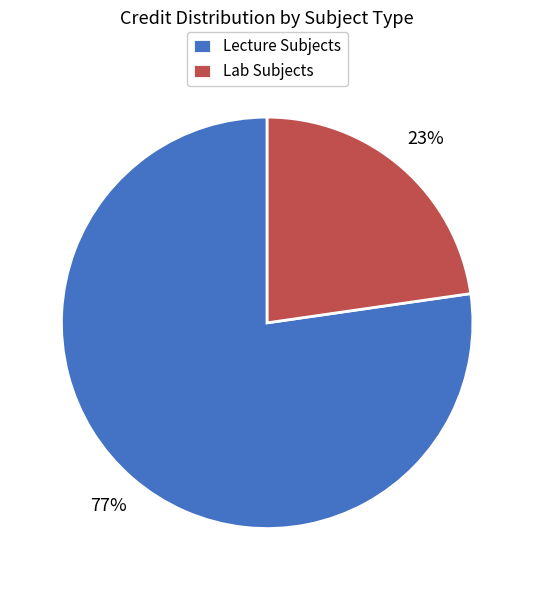

Is it true that Lecture Subjects is 77% of the pie?

True